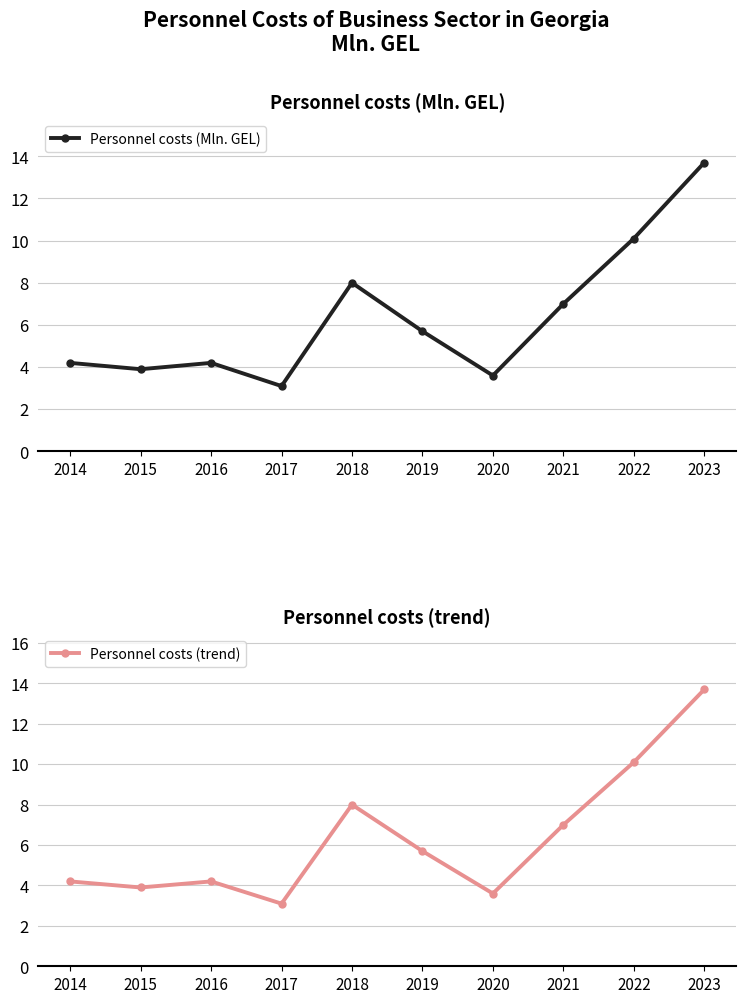

Which category has the lowest value in the Personnel costs (trend) series?

2017